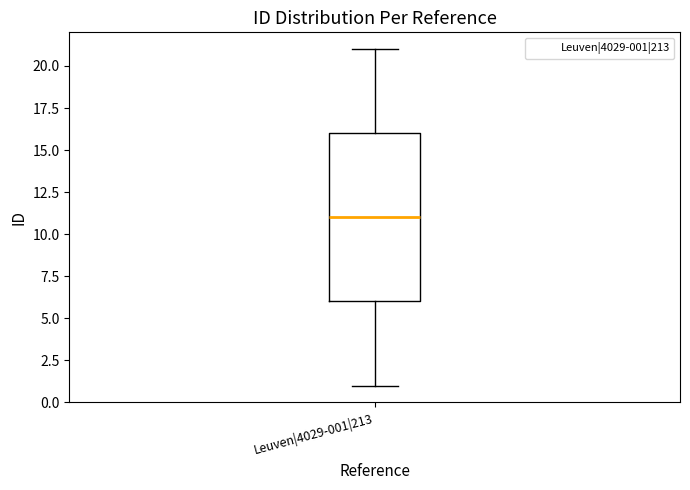

Read this box plot against the y-axis: the position of the median line, the range covered by the box, and the ends of both whiskers. The values are not printed on the chart, so give them approximately, as read against the axis.

median 11, box 6 to 16, whiskers 1 to 21